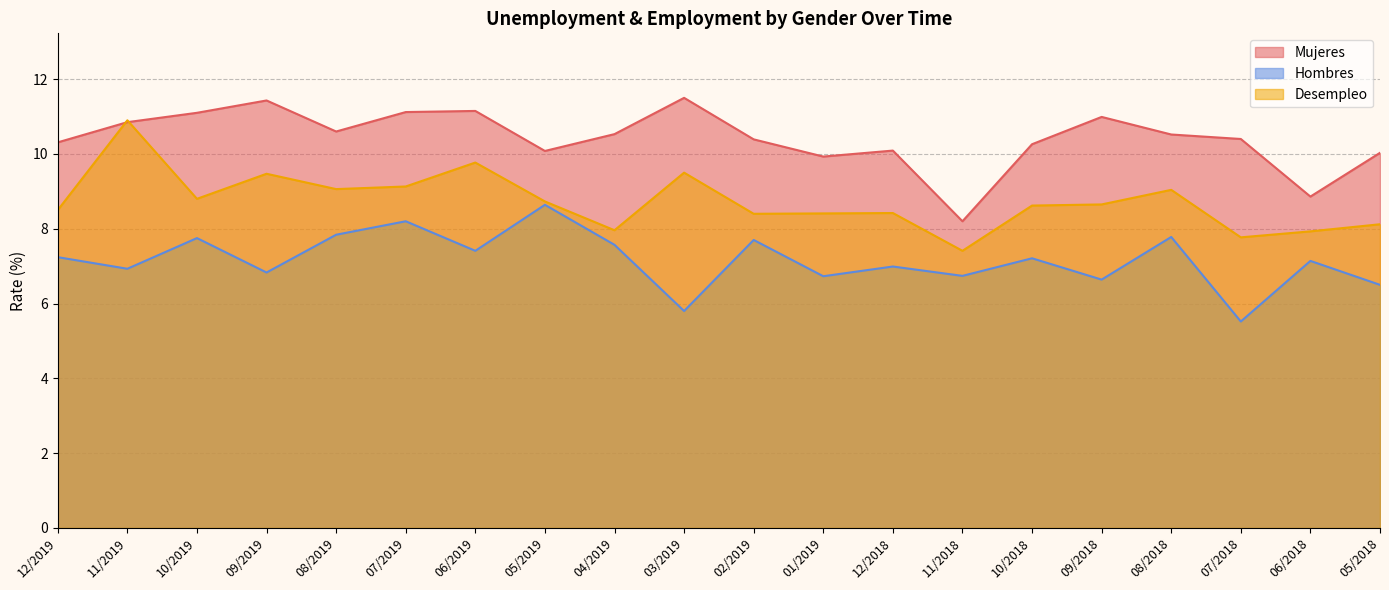

Reading right to left, list all the values displayed in this chart.

Mujeres: 10.0	8.9	10.4	10.5	11.0	10.3	8.2	10.1	9.9	10.4	11.5	10.5	10.1	11.2	11.1	10.6	11.4	11.1	10.8	10.3
Hombres: 6.5	7.1	5.5	7.8	6.6	7.2	6.7	7.0	6.7	7.7	5.8	7.6	8.6	7.4	8.2	7.8	6.8	7.8	6.9	7.2
Desempleo: 8.1	7.9	7.8	9.0	8.7	8.6	7.4	8.4	8.4	8.4	9.5	8.0	8.7	9.8	9.1	9.1	9.5	8.8	10.9	8.5